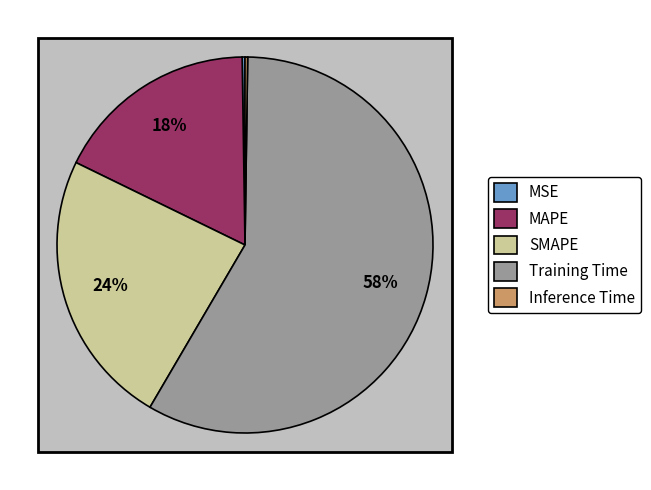

How many segments does this pie chart have?

5